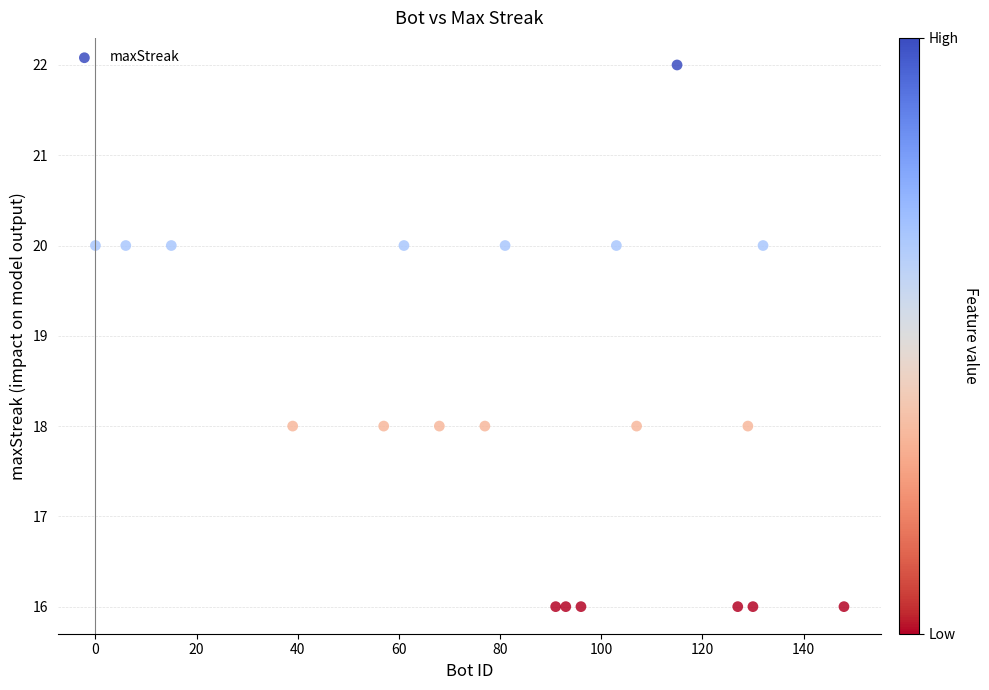

What is the range of Y values (max minus min)?

6